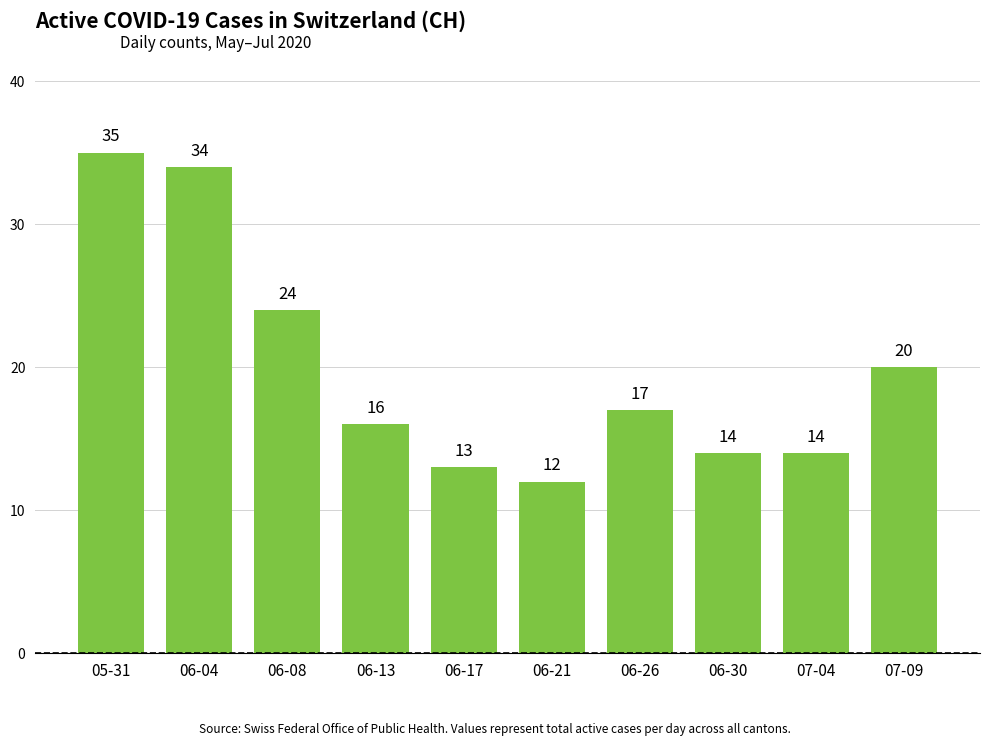

The chart shows a value of 35 at 05-31. True or false?

True